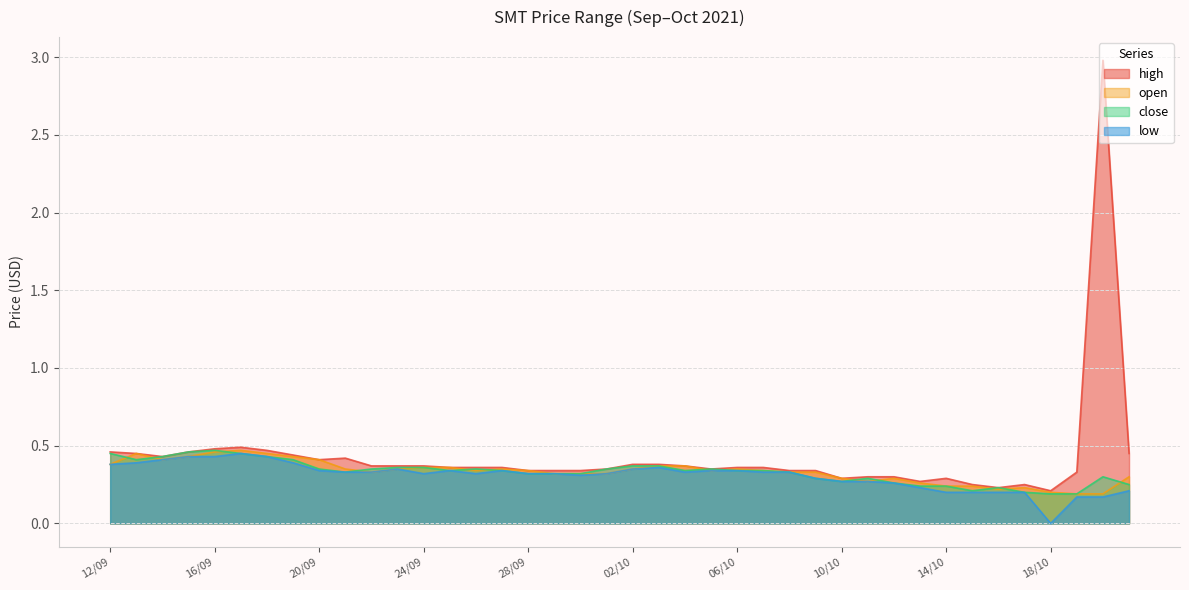

Reading left to right, list all the values displayed in this chart.

high: 12/09=0.5	13/09=0.5	14/09=0.4	15/09=0.5	16/09=0.5	17/09=0.5	18/09=0.5	19/09=0.4	20/09=0.4	21/09=0.4	22/09=0.4	23/09=0.4	24/09=0.4	25/09=0.4	26/09=0.4	27/09=0.4	28/09=0.3	29/09=0.3	30/09=0.3	01/10=0.3	02/10=0.4	03/10=0.4	04/10=0.4	05/10=0.3	06/10=0.4	07/10=0.4	08/10=0.3	09/10=0.3	10/10=0.3	11/10=0.3	12/10=0.3	13/10=0.3	14/10=0.3	15/10=0.2	16/10=0.2	17/10=0.2	18/10=0.2	19/10=0.3	20/10=3.0	21/10=0.5
open: 12/09=0.4	13/09=0.5	14/09=0.4	15/09=0.4	16/09=0.5	17/09=0.5	18/09=0.5	19/09=0.4	20/09=0.4	21/09=0.3	22/09=0.3	23/09=0.3	24/09=0.4	25/09=0.4	26/09=0.3	27/09=0.3	28/09=0.3	29/09=0.3	30/09=0.3	01/10=0.3	02/10=0.3	03/10=0.4	04/10=0.4	05/10=0.3	06/10=0.3	07/10=0.3	08/10=0.3	09/10=0.3	10/10=0.3	11/10=0.3	12/10=0.3	13/10=0.3	14/10=0.2	15/10=0.2	16/10=0.2	17/10=0.2	18/10=0.2	19/10=0.2	20/10=0.2	21/10=0.3
close: 12/09=0.5	13/09=0.4	14/09=0.4	15/09=0.5	16/09=0.5	17/09=0.5	18/09=0.4	19/09=0.4	20/09=0.3	21/09=0.3	22/09=0.3	23/09=0.4	24/09=0.4	25/09=0.3	26/09=0.3	27/09=0.3	28/09=0.3	29/09=0.3	30/09=0.3	01/10=0.3	02/10=0.4	03/10=0.4	04/10=0.3	05/10=0.3	06/10=0.3	07/10=0.3	08/10=0.3	09/10=0.3	10/10=0.3	11/10=0.3	12/10=0.3	13/10=0.2	14/10=0.2	15/10=0.2	16/10=0.2	17/10=0.2	18/10=0.2	19/10=0.2	20/10=0.3	21/10=0.2
low: 12/09=0.4	13/09=0.4	14/09=0.4	15/09=0.4	16/09=0.4	17/09=0.5	18/09=0.4	19/09=0.4	20/09=0.3	21/09=0.3	22/09=0.3	23/09=0.3	24/09=0.3	25/09=0.3	26/09=0.3	27/09=0.3	28/09=0.3	29/09=0.3	30/09=0.3	01/10=0.3	02/10=0.3	03/10=0.4	04/10=0.3	05/10=0.3	06/10=0.3	07/10=0.3	08/10=0.3	09/10=0.3	10/10=0.3	11/10=0.3	12/10=0.3	13/10=0.2	14/10=0.2	15/10=0.2	16/10=0.2	17/10=0.2	18/10=0.0	19/10=0.2	20/10=0.2	21/10=0.2